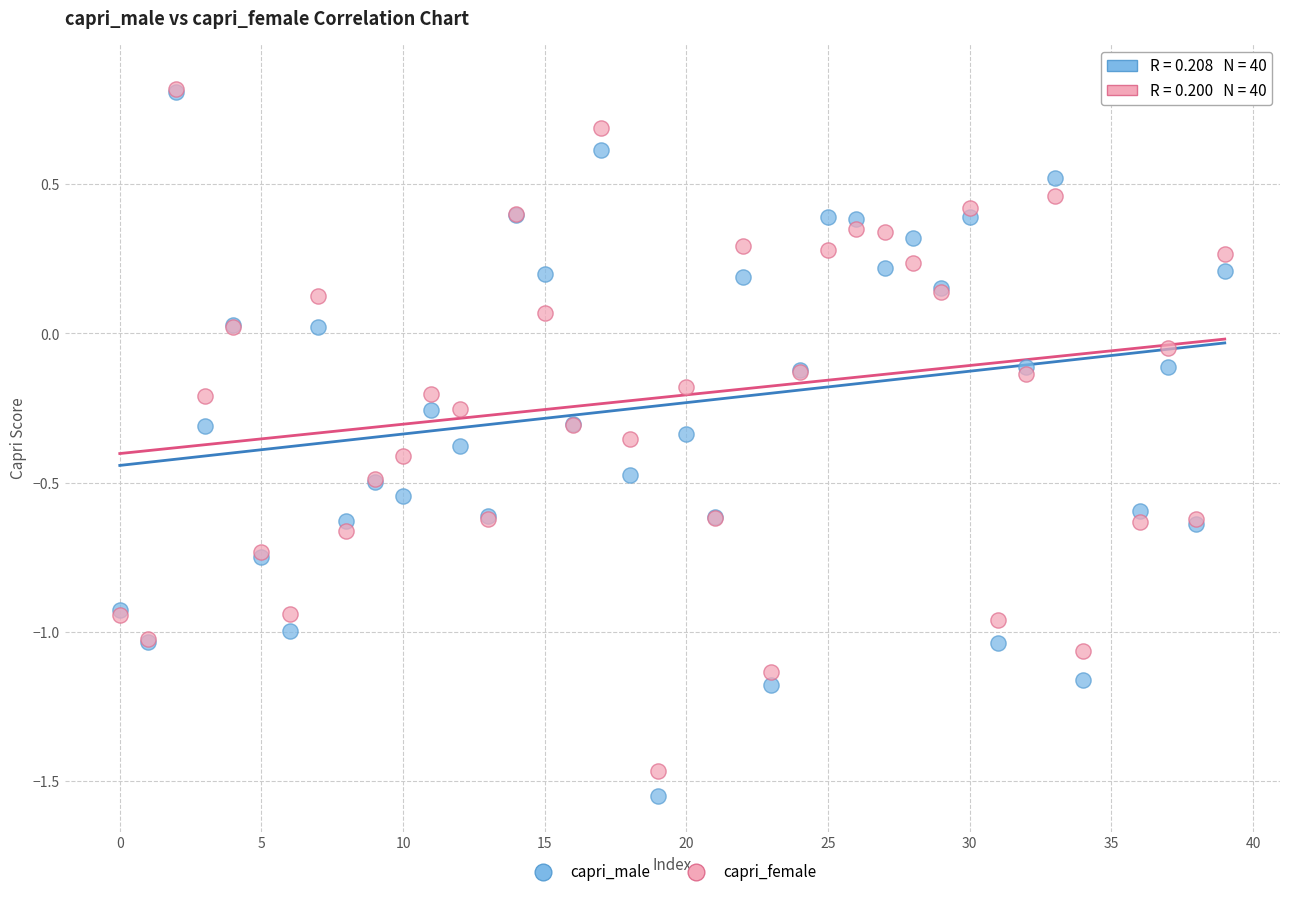

What are all the series names shown in the legend?

capri_male, capri_female